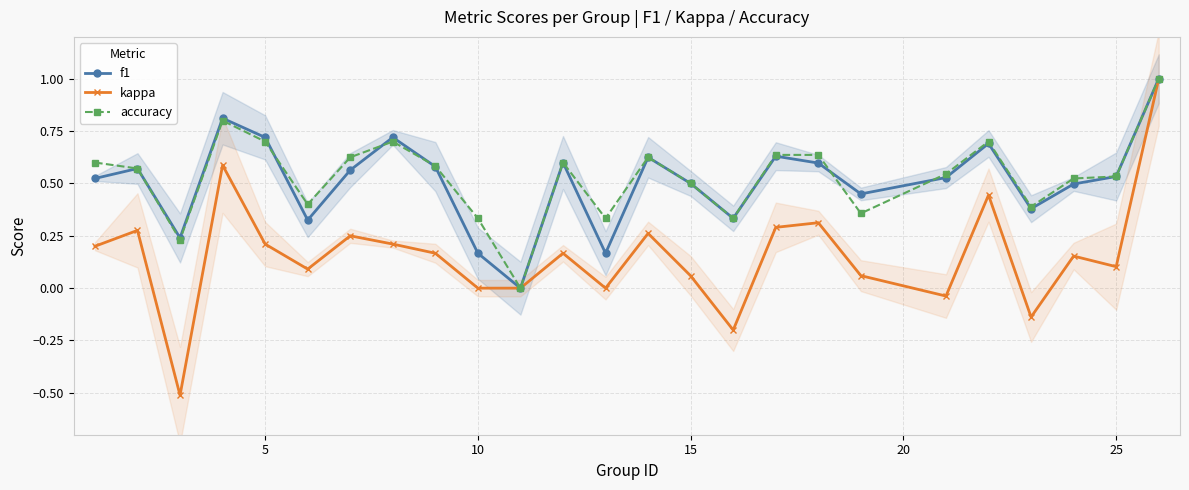

True or false: kappa has more than 1 points higher than both neighbors.

True